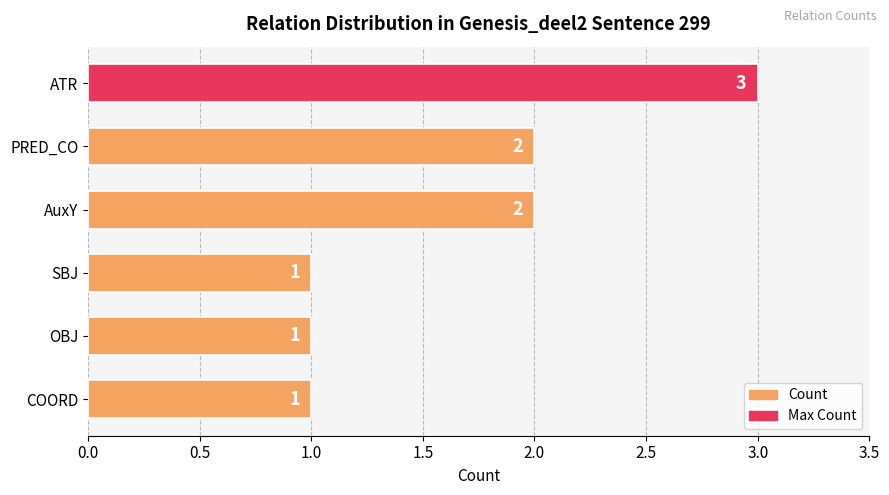

What is the sum of all values?

10